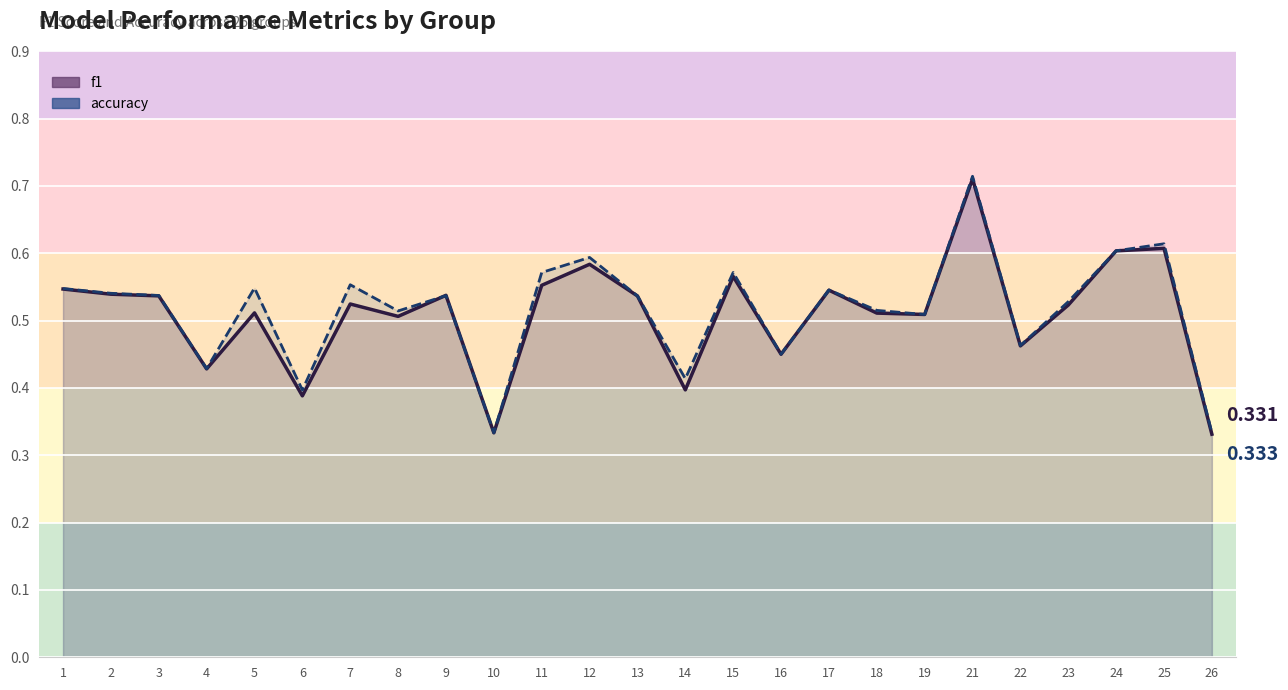

List the series in order of their peak value, lowest first.

f1, accuracy